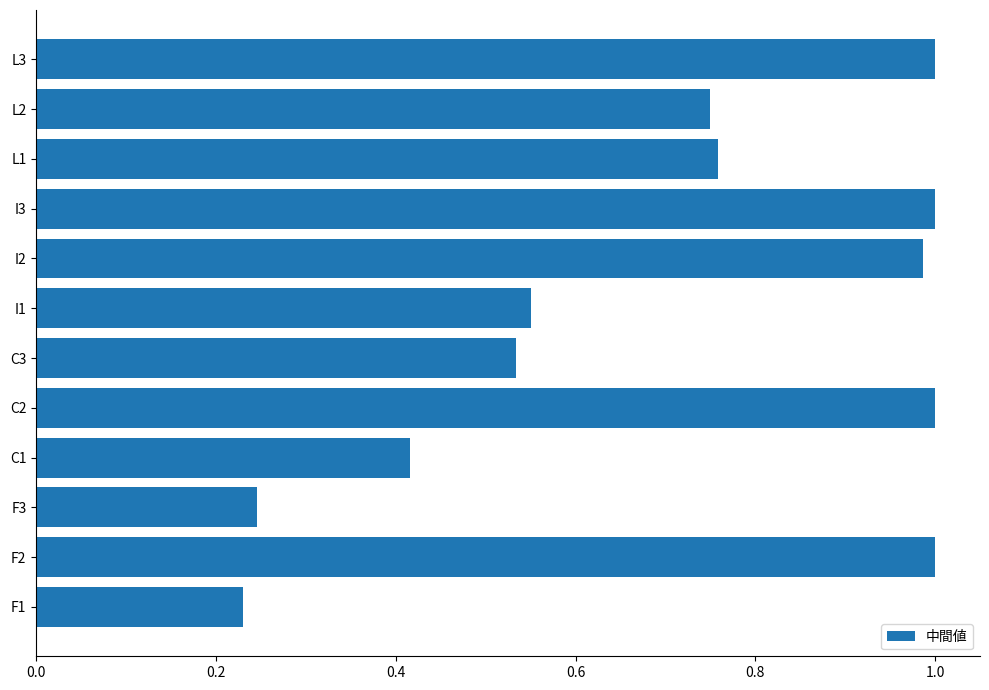

How many distinct data groups are displayed?

1